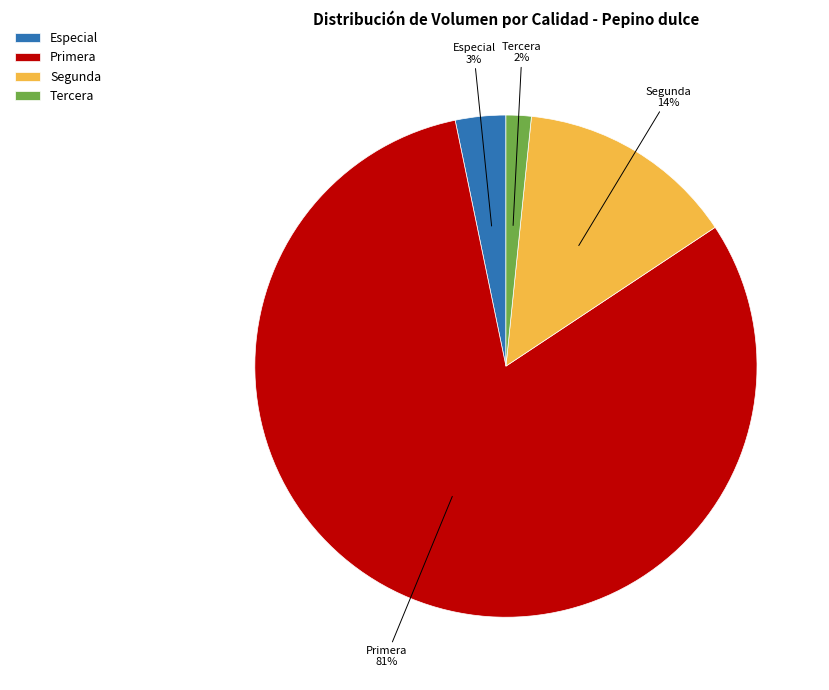

Is the sum of Primera and Especial greater than half?

Yes